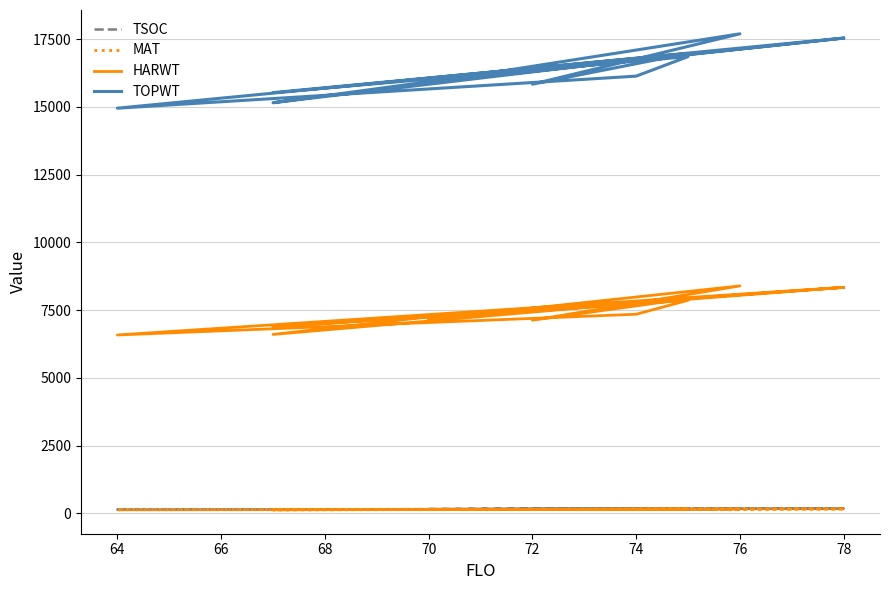

True or false: HARWT and TOPWT cross at least once.

False